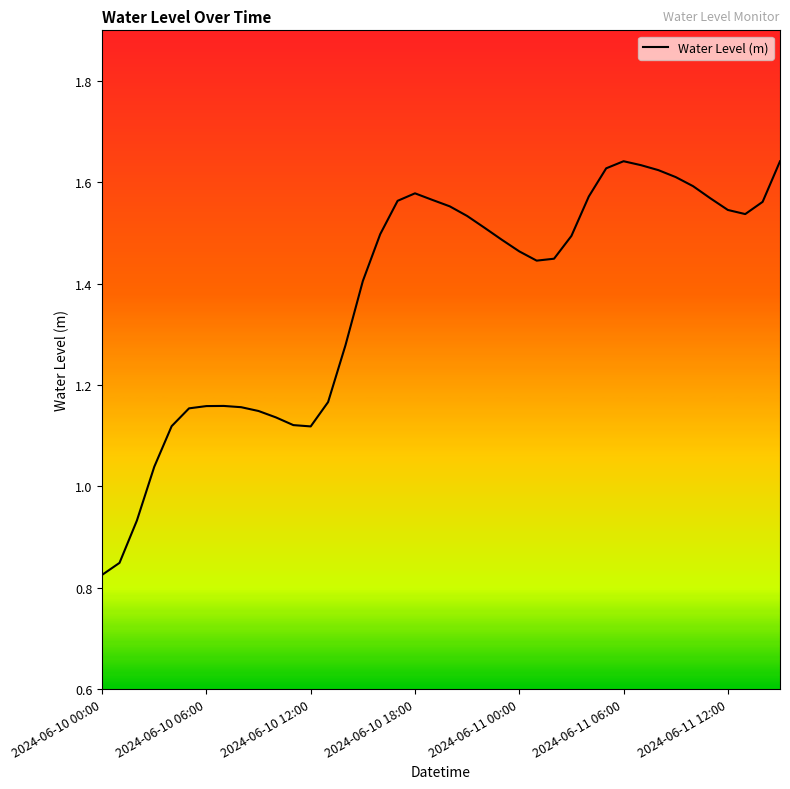

How many values are below 1?

3